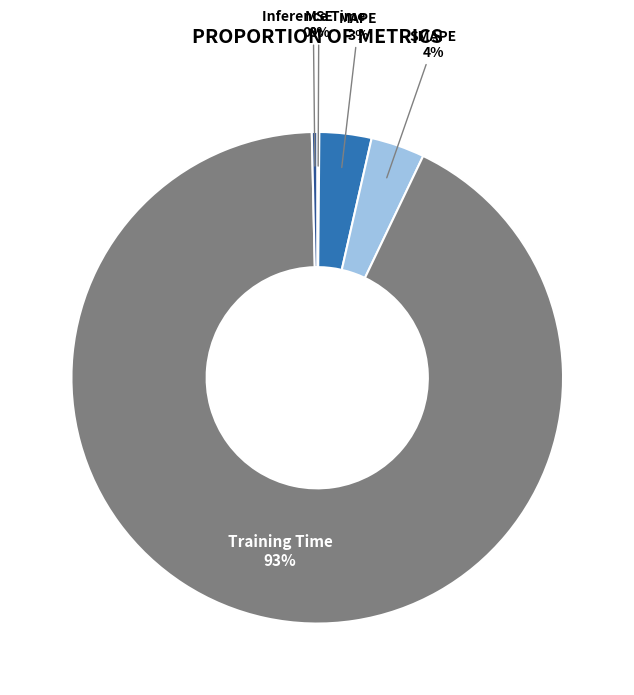

What is the largest slice in the pie chart?

Training Time